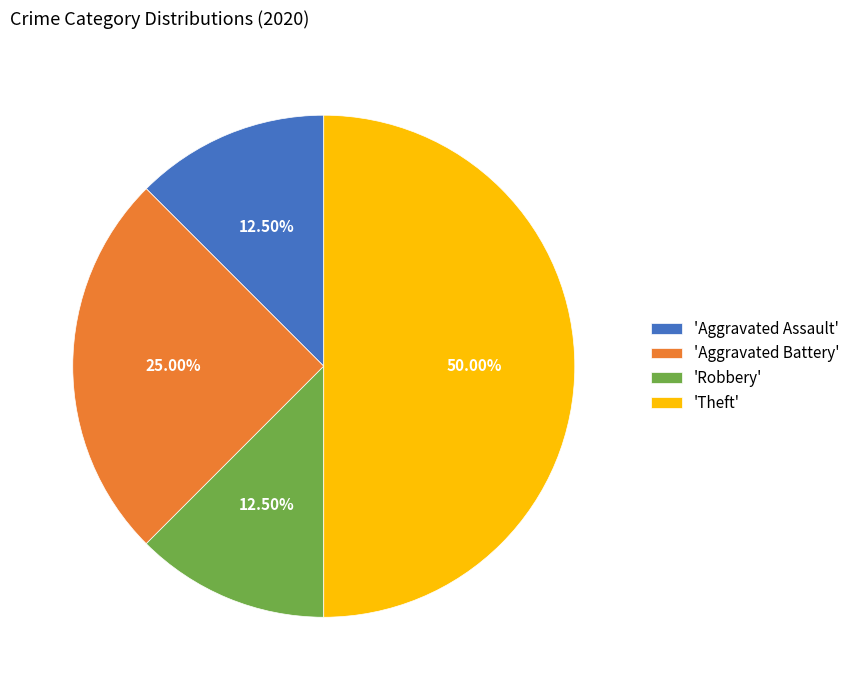

Does 'Robbery' account for over 50% of the chart?

No